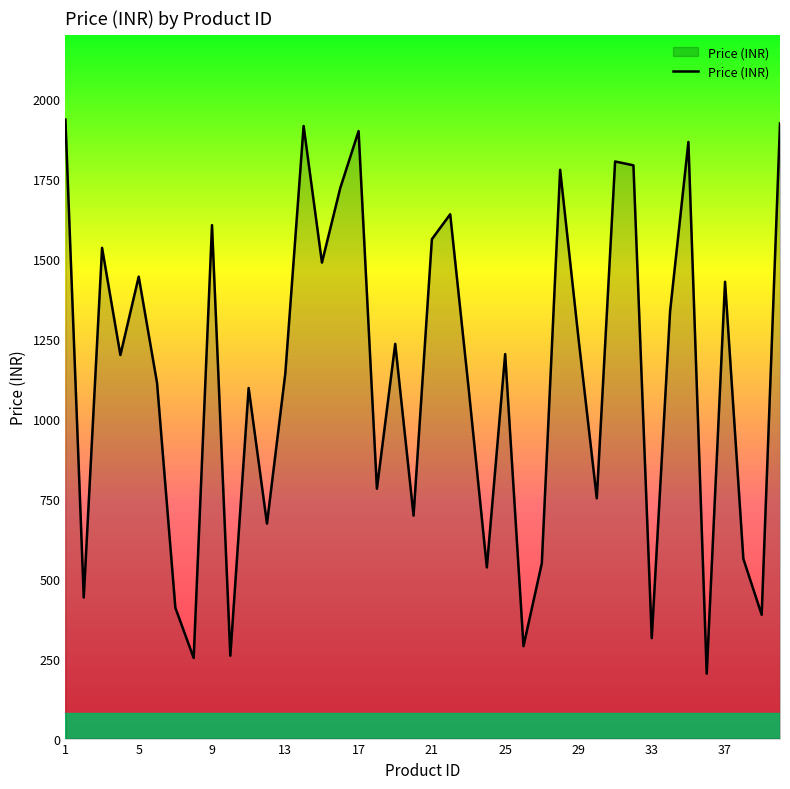

What is the maximum value shown in the chart?

1935